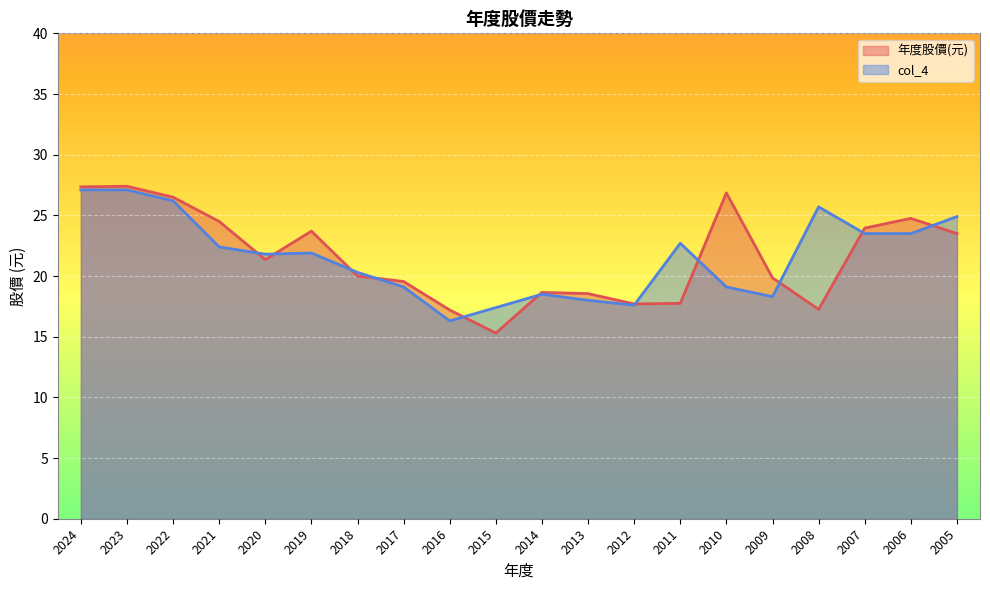

At which category is the sum across all series the highest?

2023